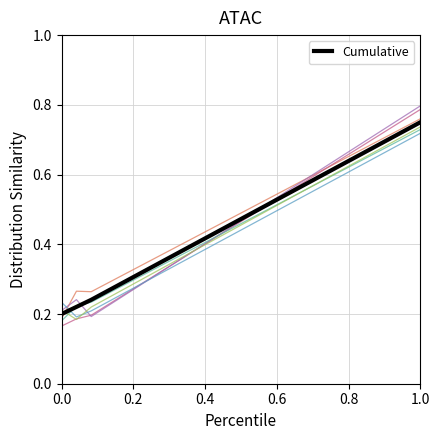

Which category has the highest value in the Cumulative series?

1.0